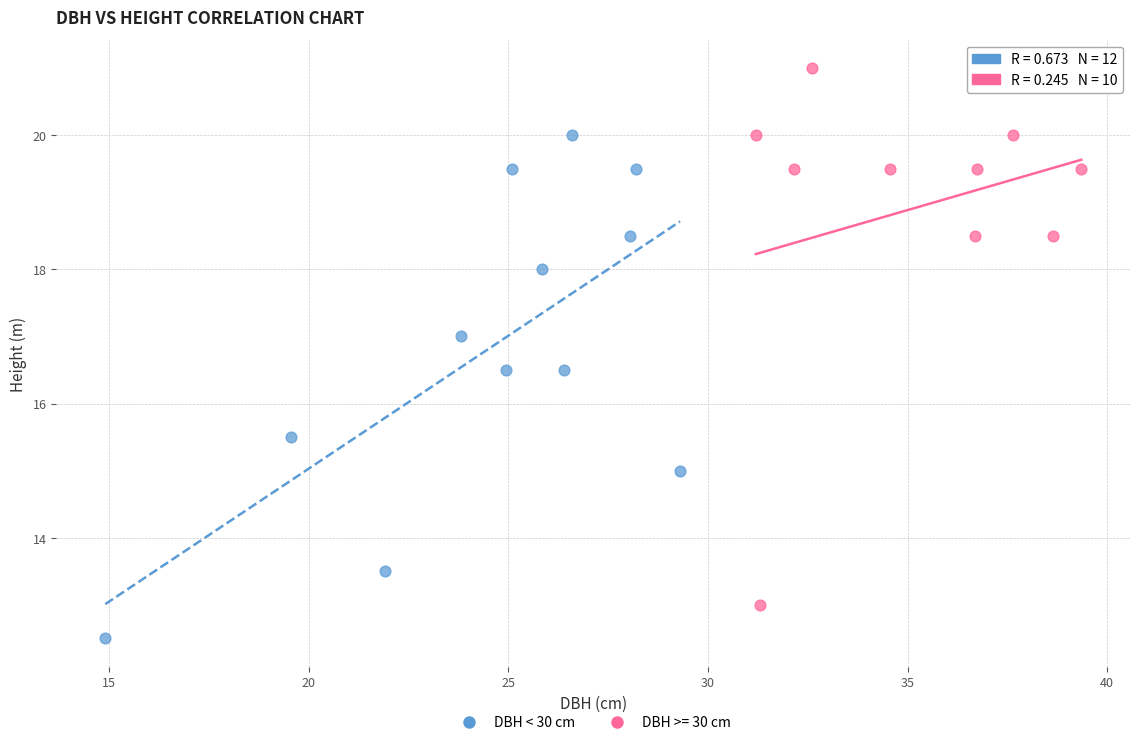

Which series has the widest spread of Y values?

DBH >= 30 cm